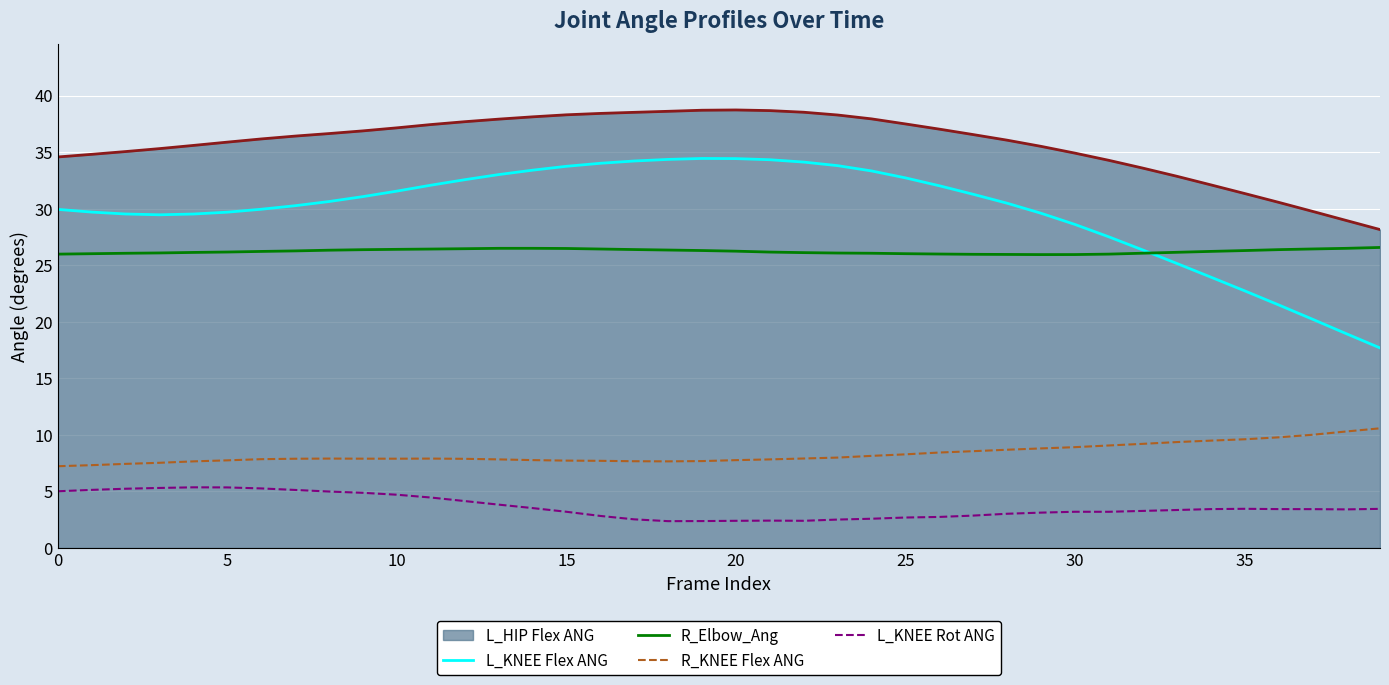

Rank the series by their maximum value, from highest to lowest.

L_HIP Flex ANG (line), L_KNEE Flex ANG, R_Elbow_Ang, R_KNEE Flex ANG, L_KNEE Rot ANG